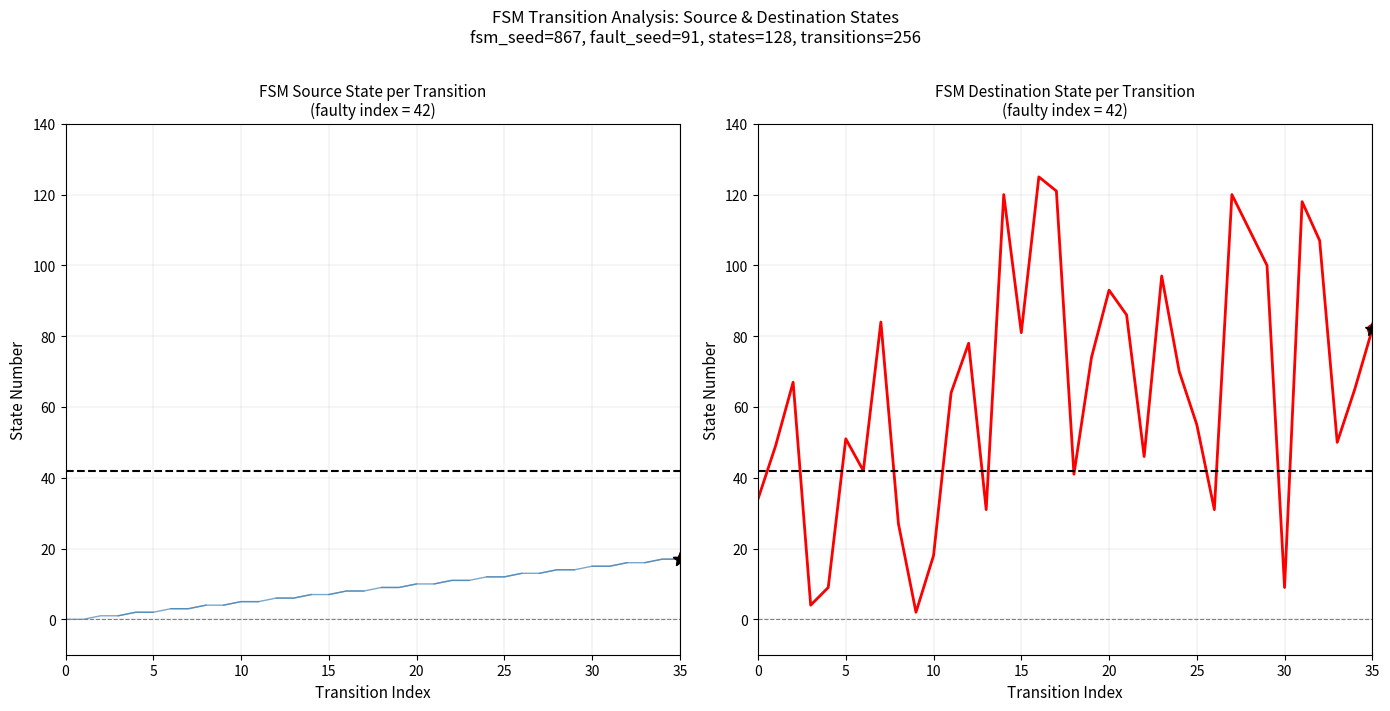

How many distinct data groups are displayed?

1